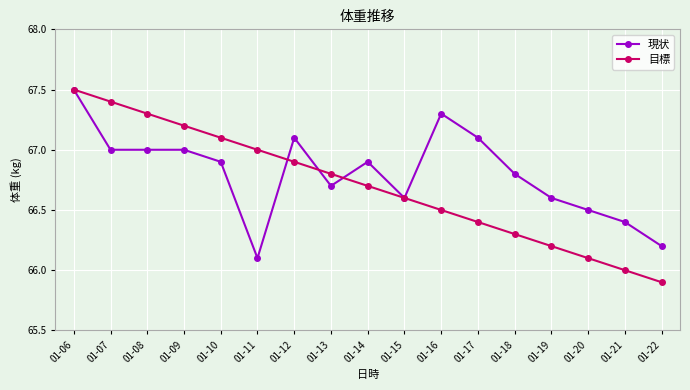

Rank the categories by 目標 value from highest to lowest.

01-06, 01-07, 01-08, 01-09, 01-10, 01-11, 01-12, 01-13, 01-14, 01-15, 01-16, 01-17, 01-18, 01-19, 01-20, 01-21, 01-22